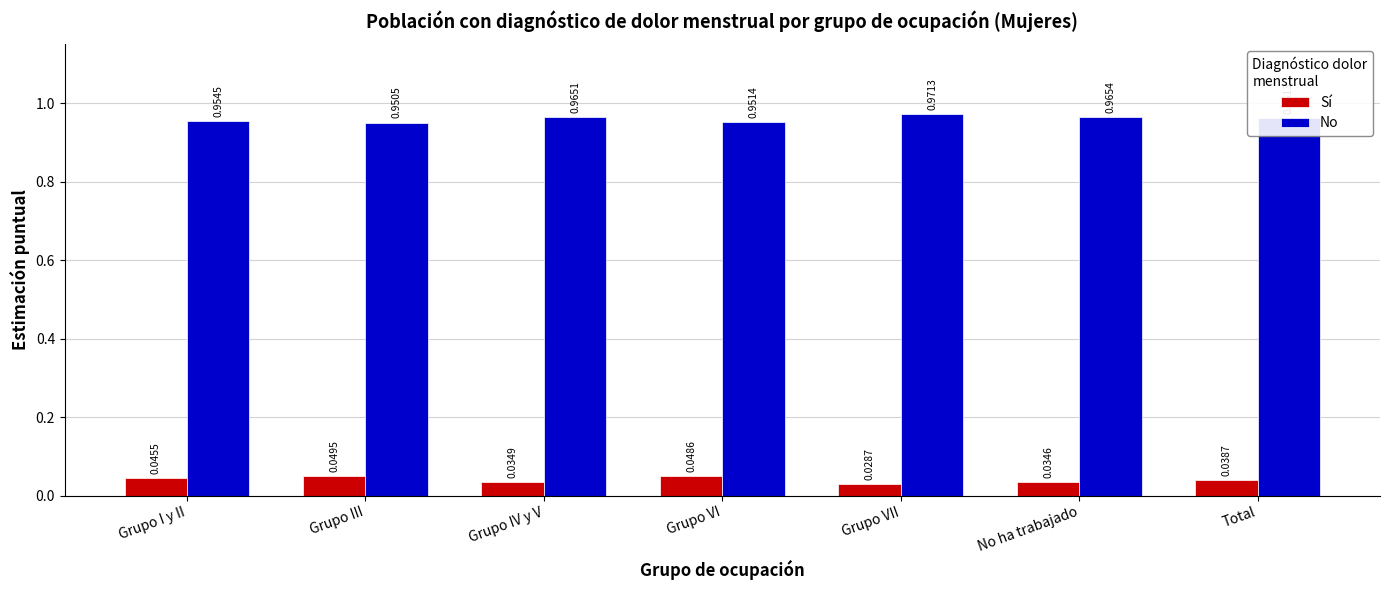

At how many categories does at least one series exceed 0?

7